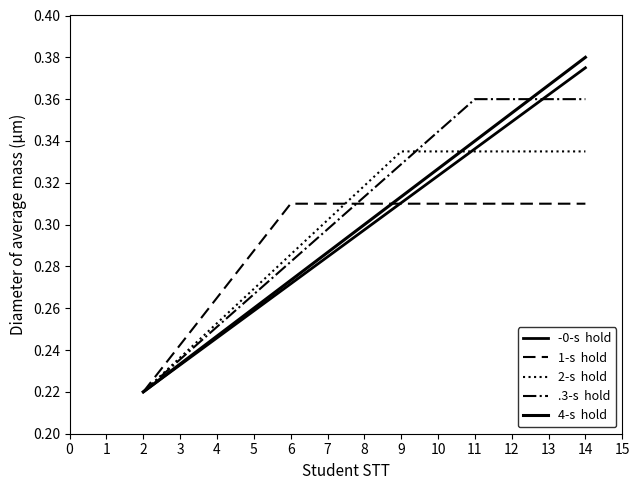

How many lines are shown in the chart?

5